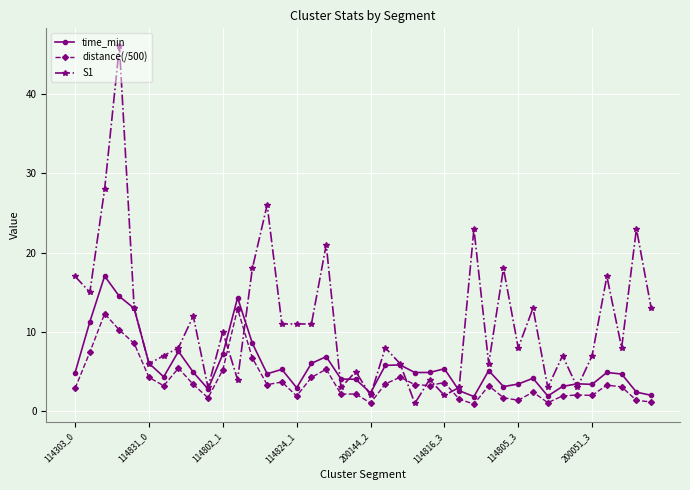

True or false: distance(/500) has more than 0 points higher than both neighbors.

True